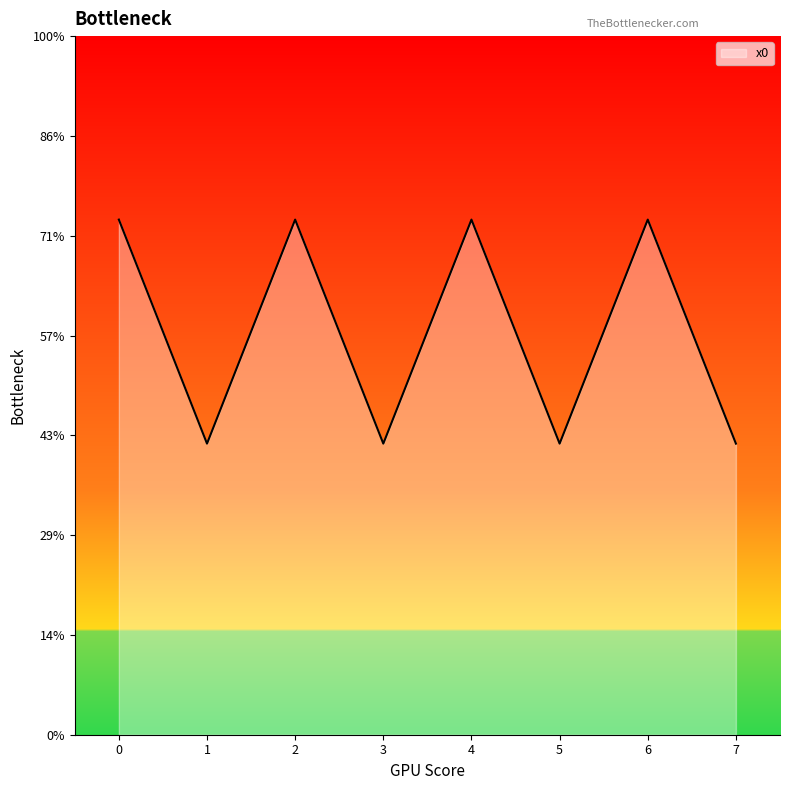

What is the change in value from 0 to 3?

-1.1